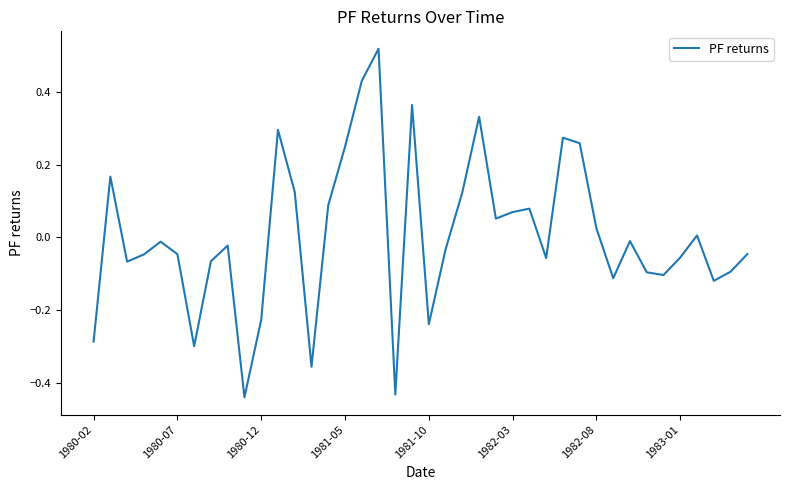

What is the difference between the maximum and minimum values?

1.0